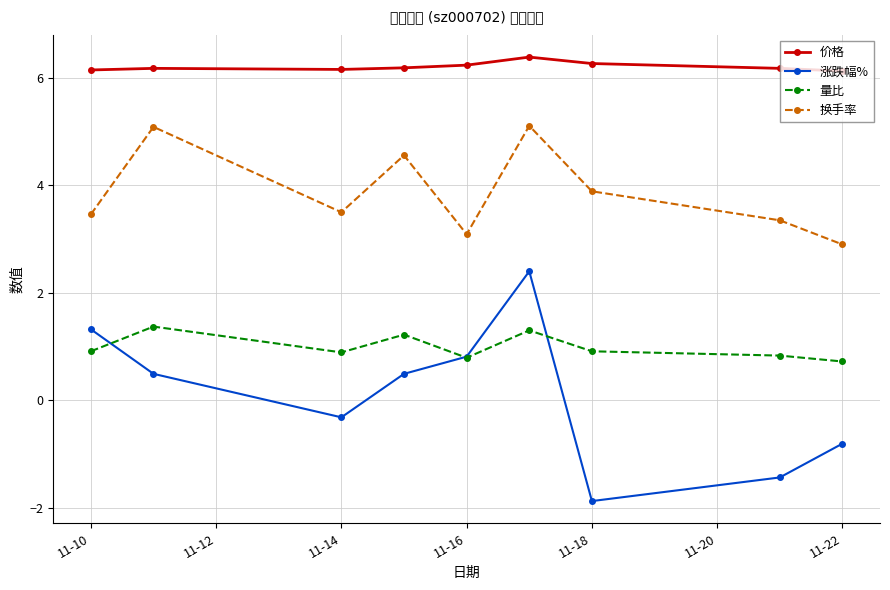

What is the value of the 价格 point at the 8th from the left?

6.2